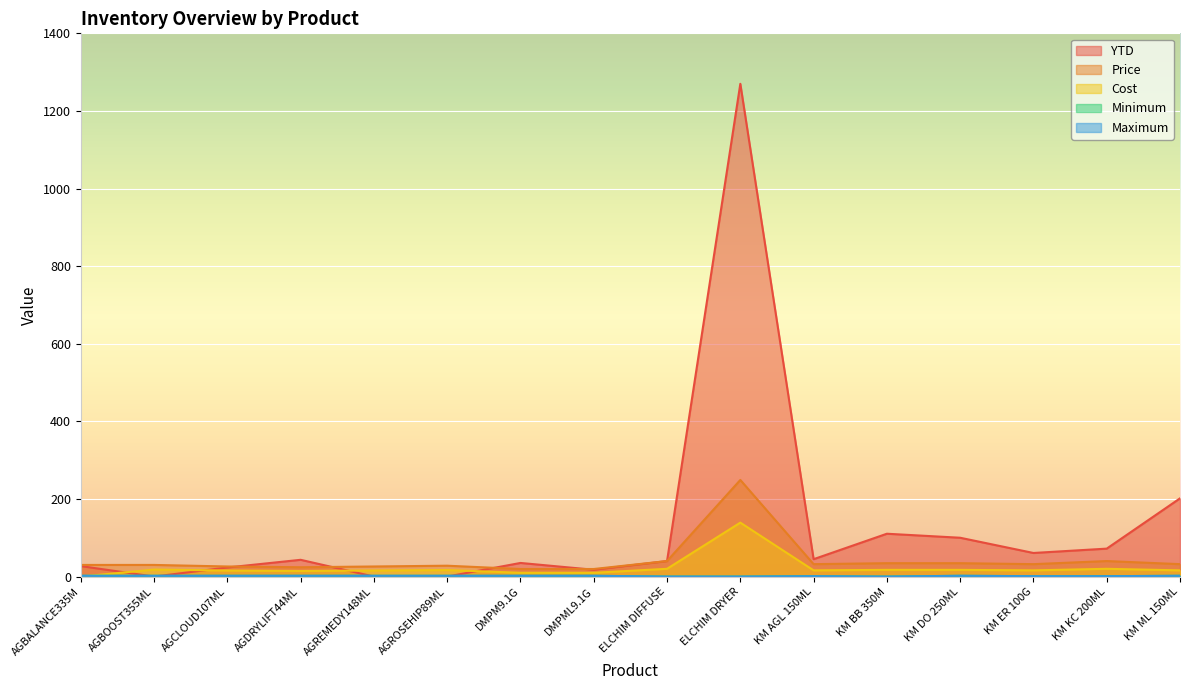

Reading left to right, extract all data points from this chart.

YTD: 27.0	0.0	23.4	43.2	0.0	0.0	35.1	17.6	40.0	1269.9	44.8	110.4	100.0	60.8	72.0	201.6
Price: 30.0	30.0	26.0	24.0	26.0	28.0	19.5	19.5	40.0	249.0	32.0	34.5	34.5	32.0	40.0	32.0
Cost: 0.0	18.0	15.6	14.4	15.6	16.8	9.8	9.8	20.0	139.0	16.0	17.2	17.2	16.0	20.0	16.0
Minimum: 2.0	2.0	2.0	2.0	2.0	2.0	2.0	2.0	0.0	0.0	1.0	0.0	2.0	1.0	1.0	2.0
Maximum: 2.0	2.0	2.0	2.0	2.0	2.0	2.0	2.0	0.0	0.0	1.0	0.0	2.0	1.0	1.0	2.0